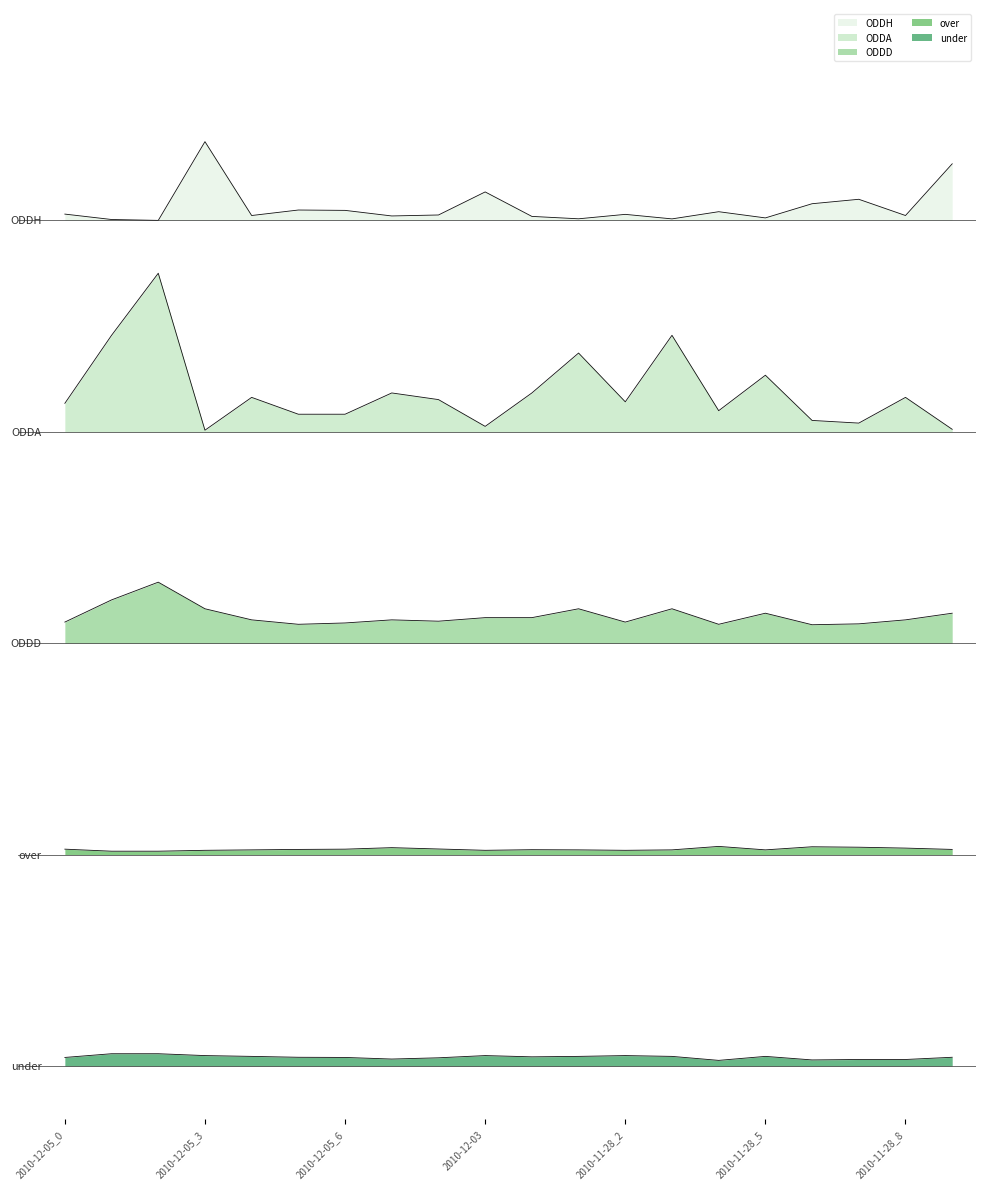

What position from the right is 2010-12-05_0?

20